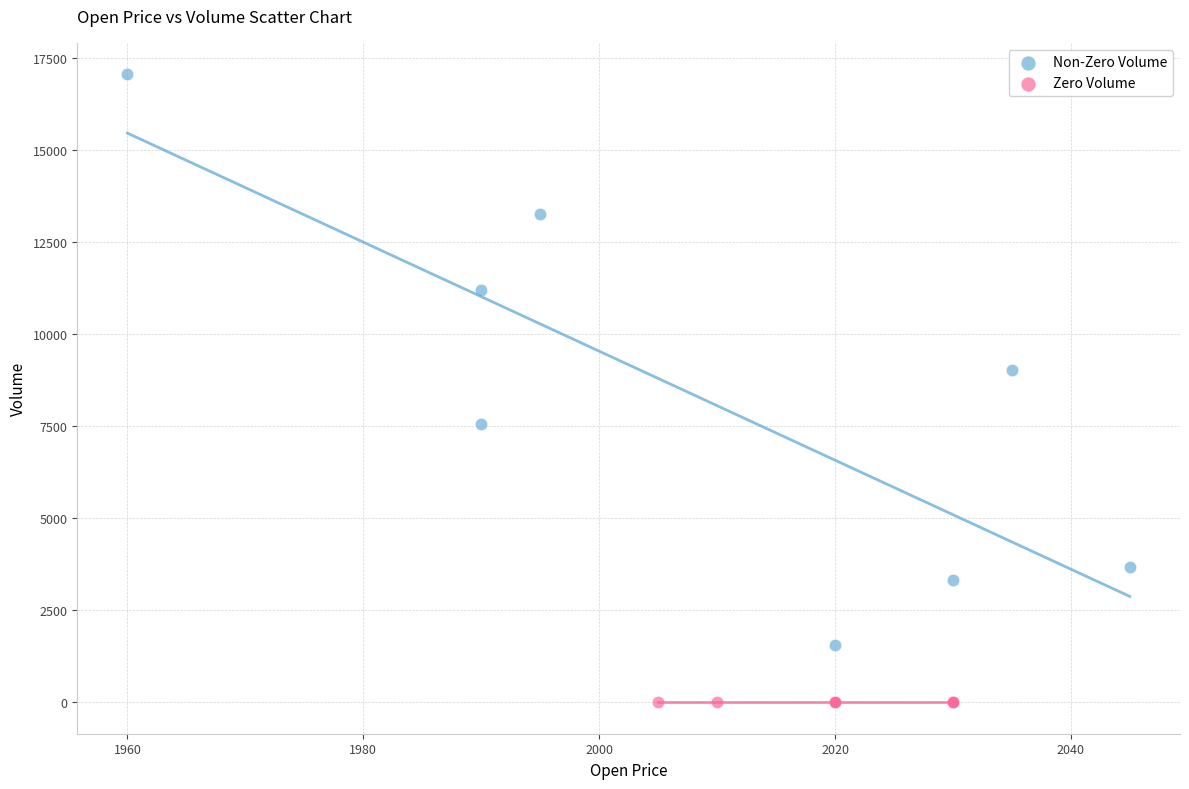

What are all the series names shown in the legend?

Non-Zero Volume, Zero Volume